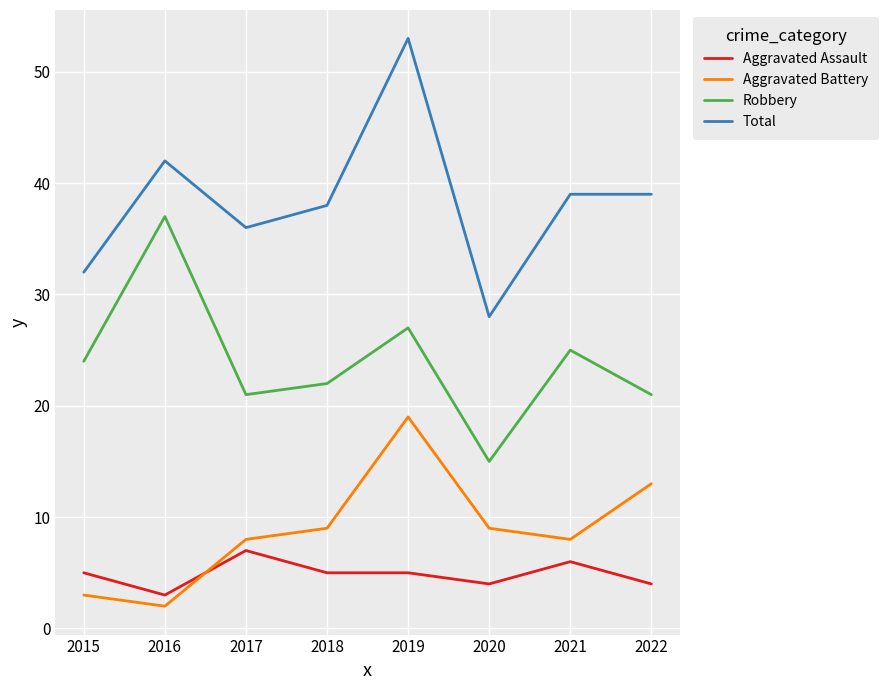

How many series are shown in this chart?

4